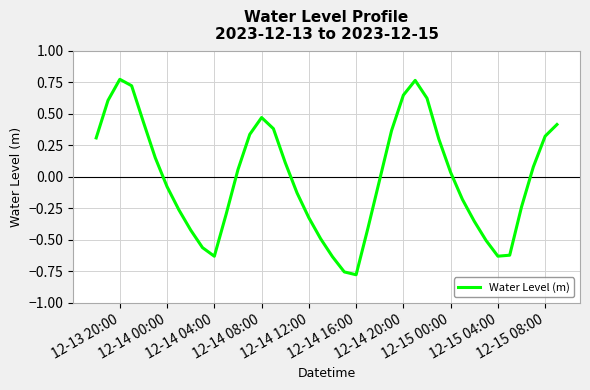

Does the chart display data point markers on the line(s)?

No